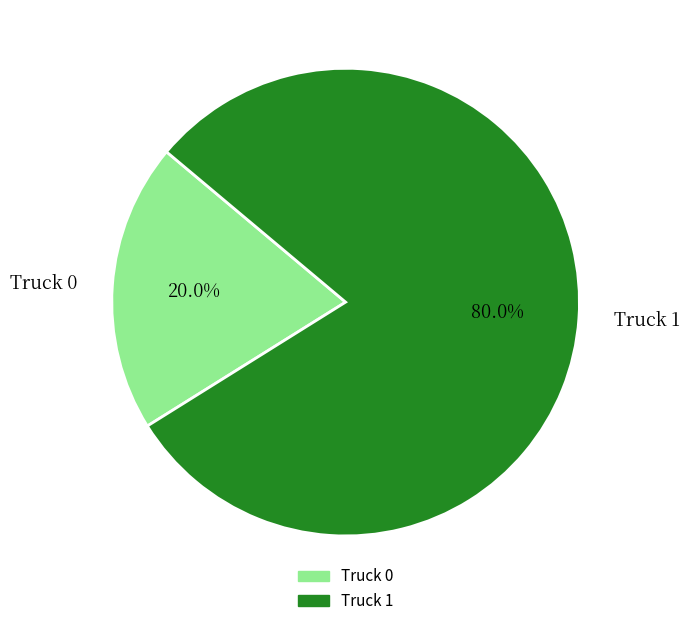

To the nearest percent, what is the difference between the largest and smallest slice percentages?

60%